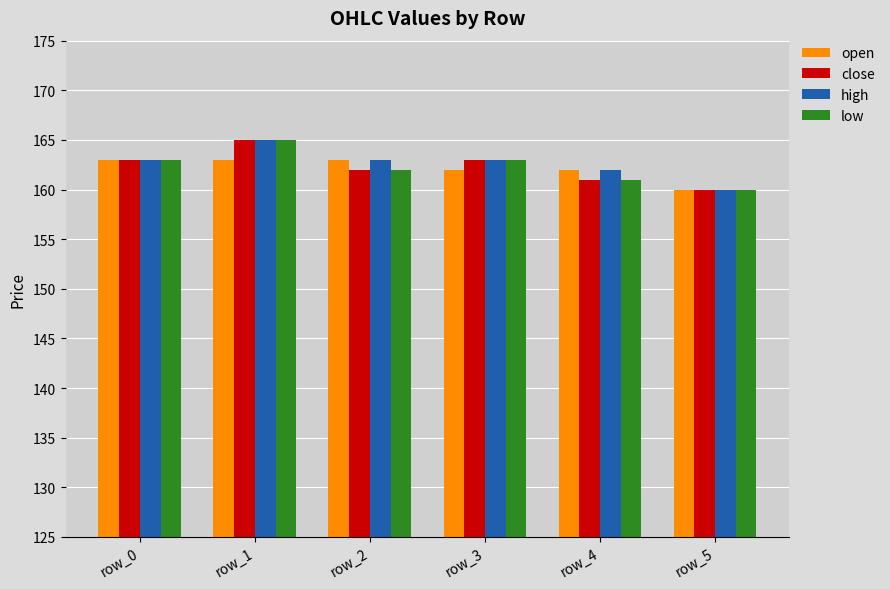

What is the maximum value shown in the chart?

165